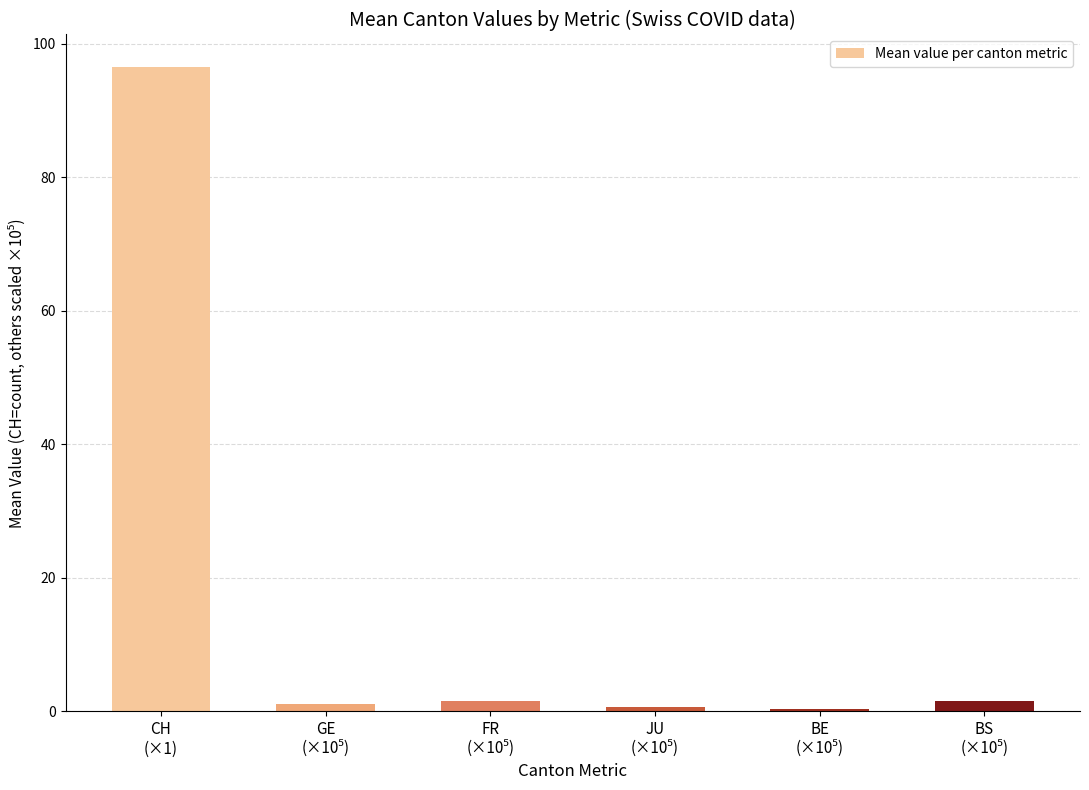

What is the maximum value shown in the chart?

96.5